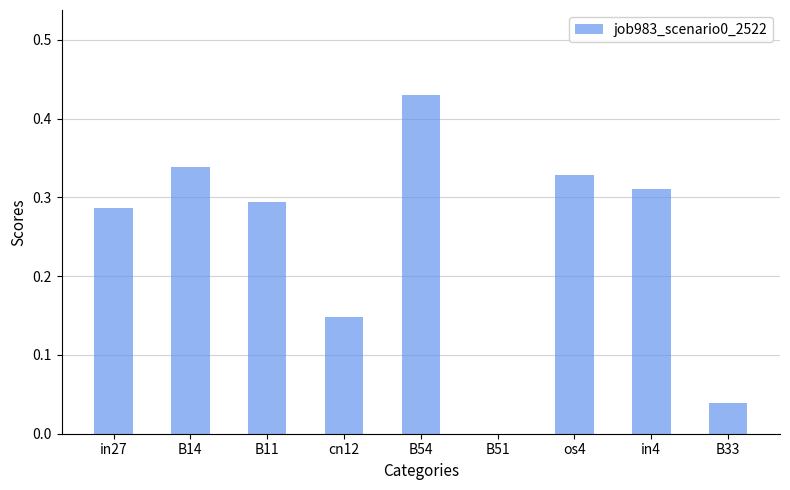

What is the average value?

0.2